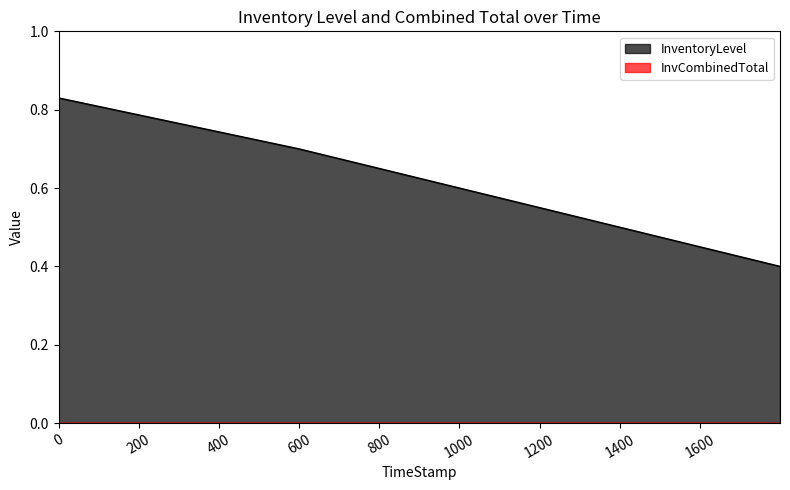

What position from the right is 0?

4